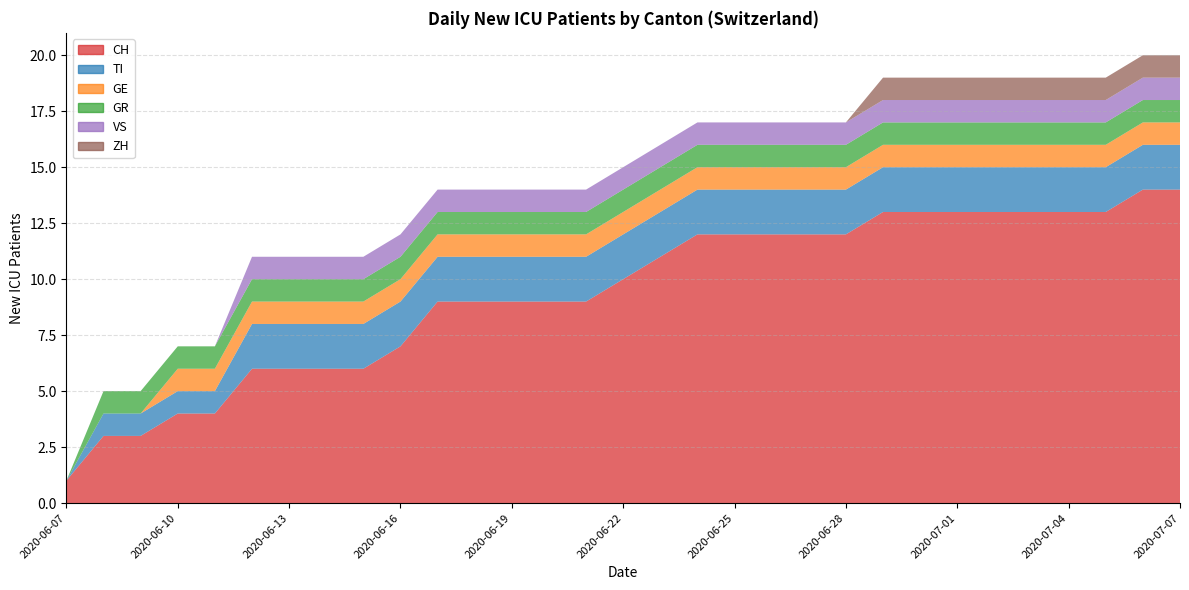

Reading left to right, transcribe all the data shown in this chart.

CH: 2020-06-07=1	2020-06-08=3	2020-06-09=3	2020-06-10=4	2020-06-11=4	2020-06-12=6	2020-06-13=6	2020-06-14=6	2020-06-15=6	2020-06-16=7	2020-06-17=9	2020-06-18=9	2020-06-19=9	2020-06-20=9	2020-06-21=9	2020-06-22=10	2020-06-23=11	2020-06-24=12	2020-06-25=12	2020-06-26=12	2020-06-27=12	2020-06-28=12	2020-06-29=13	2020-06-30=13	2020-07-01=13	2020-07-02=13	2020-07-03=13	2020-07-04=13	2020-07-05=13	2020-07-06=14	2020-07-07=14
TI: 2020-06-07=0	2020-06-08=1	2020-06-09=1	2020-06-10=1	2020-06-11=1	2020-06-12=2	2020-06-13=2	2020-06-14=2	2020-06-15=2	2020-06-16=2	2020-06-17=2	2020-06-18=2	2020-06-19=2	2020-06-20=2	2020-06-21=2	2020-06-22=2	2020-06-23=2	2020-06-24=2	2020-06-25=2	2020-06-26=2	2020-06-27=2	2020-06-28=2	2020-06-29=2	2020-06-30=2	2020-07-01=2	2020-07-02=2	2020-07-03=2	2020-07-04=2	2020-07-05=2	2020-07-06=2	2020-07-07=2
GE: 2020-06-07=0	2020-06-08=0	2020-06-09=0	2020-06-10=1	2020-06-11=1	2020-06-12=1	2020-06-13=1	2020-06-14=1	2020-06-15=1	2020-06-16=1	2020-06-17=1	2020-06-18=1	2020-06-19=1	2020-06-20=1	2020-06-21=1	2020-06-22=1	2020-06-23=1	2020-06-24=1	2020-06-25=1	2020-06-26=1	2020-06-27=1	2020-06-28=1	2020-06-29=1	2020-06-30=1	2020-07-01=1	2020-07-02=1	2020-07-03=1	2020-07-04=1	2020-07-05=1	2020-07-06=1	2020-07-07=1
GR: 2020-06-07=0	2020-06-08=1	2020-06-09=1	2020-06-10=1	2020-06-11=1	2020-06-12=1	2020-06-13=1	2020-06-14=1	2020-06-15=1	2020-06-16=1	2020-06-17=1	2020-06-18=1	2020-06-19=1	2020-06-20=1	2020-06-21=1	2020-06-22=1	2020-06-23=1	2020-06-24=1	2020-06-25=1	2020-06-26=1	2020-06-27=1	2020-06-28=1	2020-06-29=1	2020-06-30=1	2020-07-01=1	2020-07-02=1	2020-07-03=1	2020-07-04=1	2020-07-05=1	2020-07-06=1	2020-07-07=1
VS: 2020-06-07=0	2020-06-08=0	2020-06-09=0	2020-06-10=0	2020-06-11=0	2020-06-12=1	2020-06-13=1	2020-06-14=1	2020-06-15=1	2020-06-16=1	2020-06-17=1	2020-06-18=1	2020-06-19=1	2020-06-20=1	2020-06-21=1	2020-06-22=1	2020-06-23=1	2020-06-24=1	2020-06-25=1	2020-06-26=1	2020-06-27=1	2020-06-28=1	2020-06-29=1	2020-06-30=1	2020-07-01=1	2020-07-02=1	2020-07-03=1	2020-07-04=1	2020-07-05=1	2020-07-06=1	2020-07-07=1
ZH: 2020-06-07=0	2020-06-08=0	2020-06-09=0	2020-06-10=0	2020-06-11=0	2020-06-12=0	2020-06-13=0	2020-06-14=0	2020-06-15=0	2020-06-16=0	2020-06-17=0	2020-06-18=0	2020-06-19=0	2020-06-20=0	2020-06-21=0	2020-06-22=0	2020-06-23=0	2020-06-24=0	2020-06-25=0	2020-06-26=0	2020-06-27=0	2020-06-28=0	2020-06-29=1	2020-06-30=1	2020-07-01=1	2020-07-02=1	2020-07-03=1	2020-07-04=1	2020-07-05=1	2020-07-06=1	2020-07-07=1